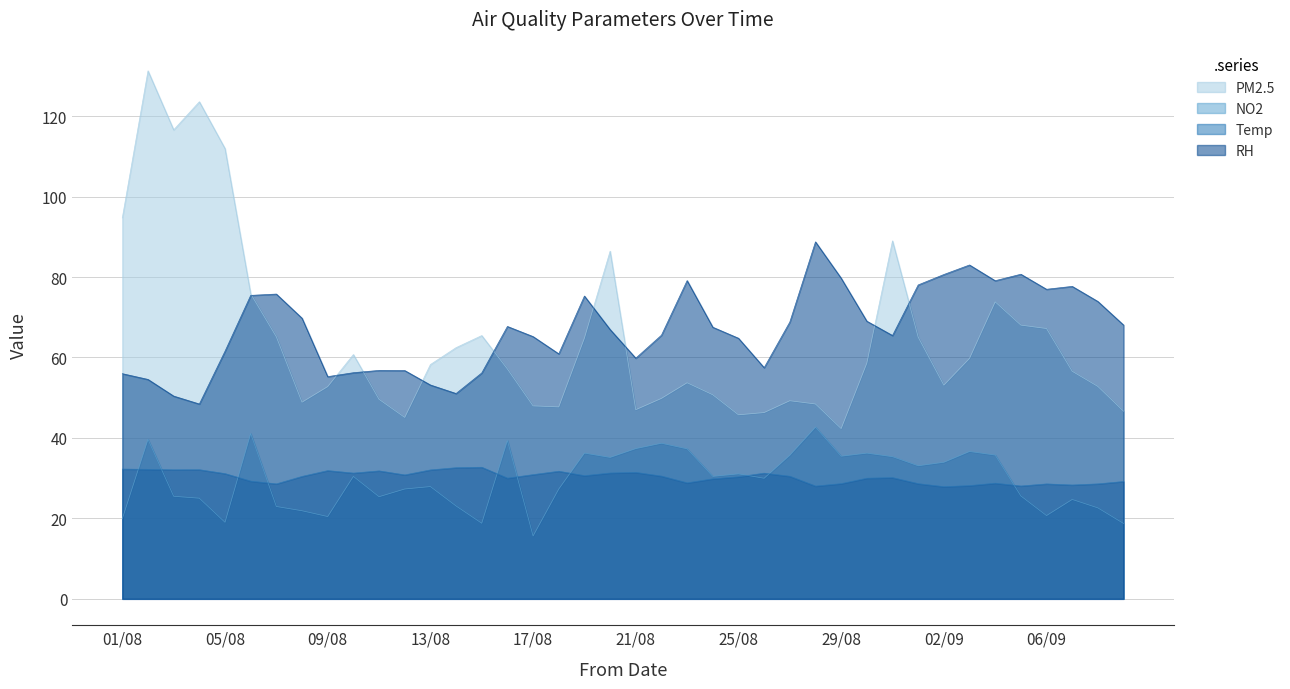

Which series has the widest spread of values?

PM2.5